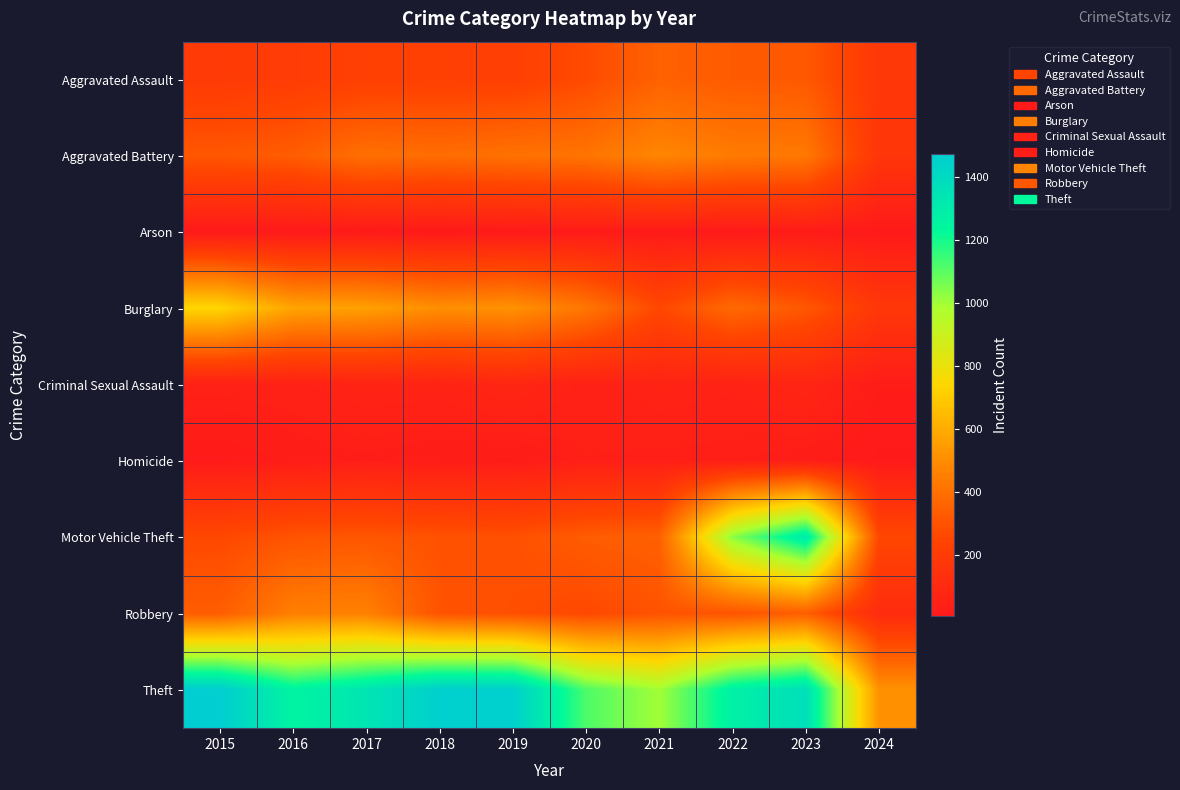

Rank the series by their maximum value, from highest to lowest.

Theft, Motor Vehicle Theft, Burglary, Aggravated Battery, Robbery, Aggravated Assault, Criminal Sexual Assault, Homicide, Arson